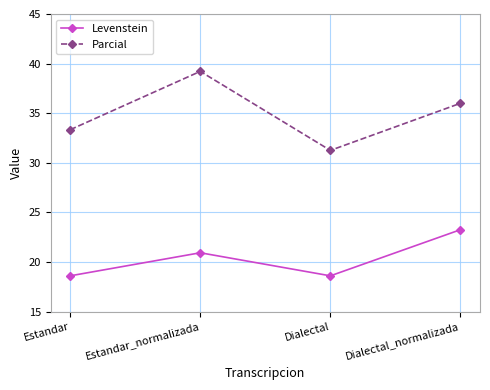

Which series changed the most between Estandar_normalizada and Dialectal?

Parcial